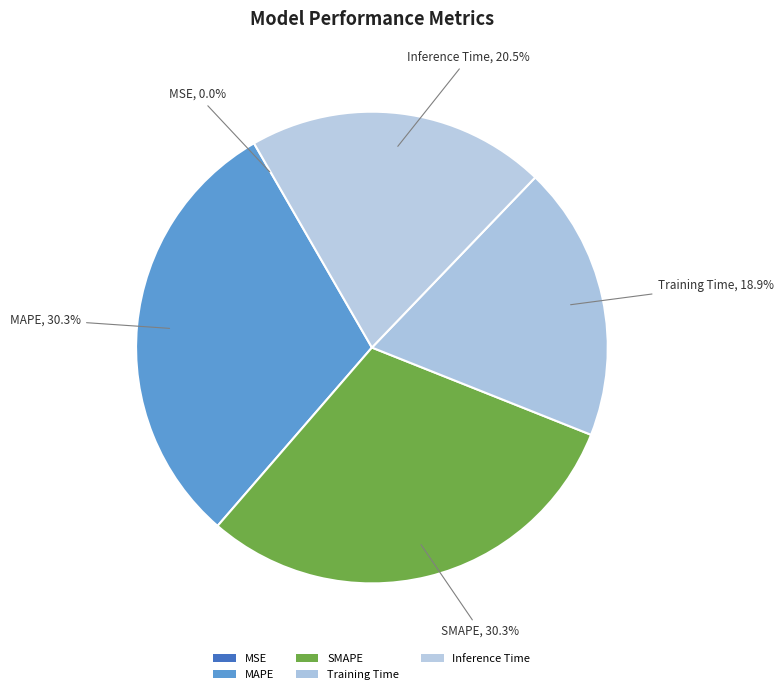

To the nearest percent, what portion does Training Time represent?

19%